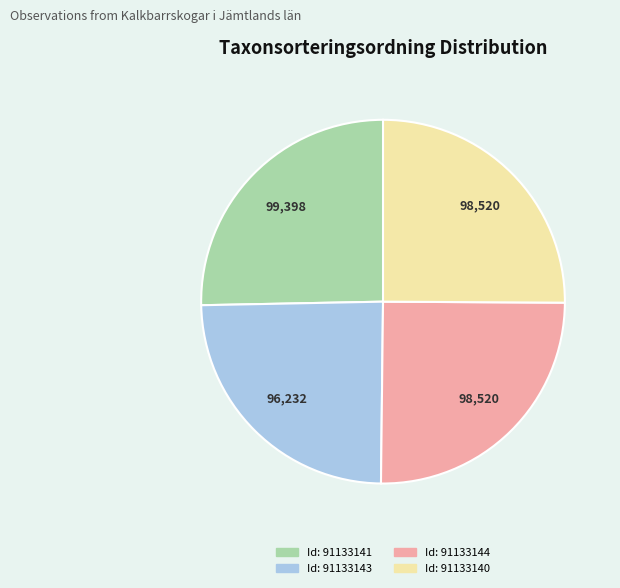

How many slices are in this pie chart?

4